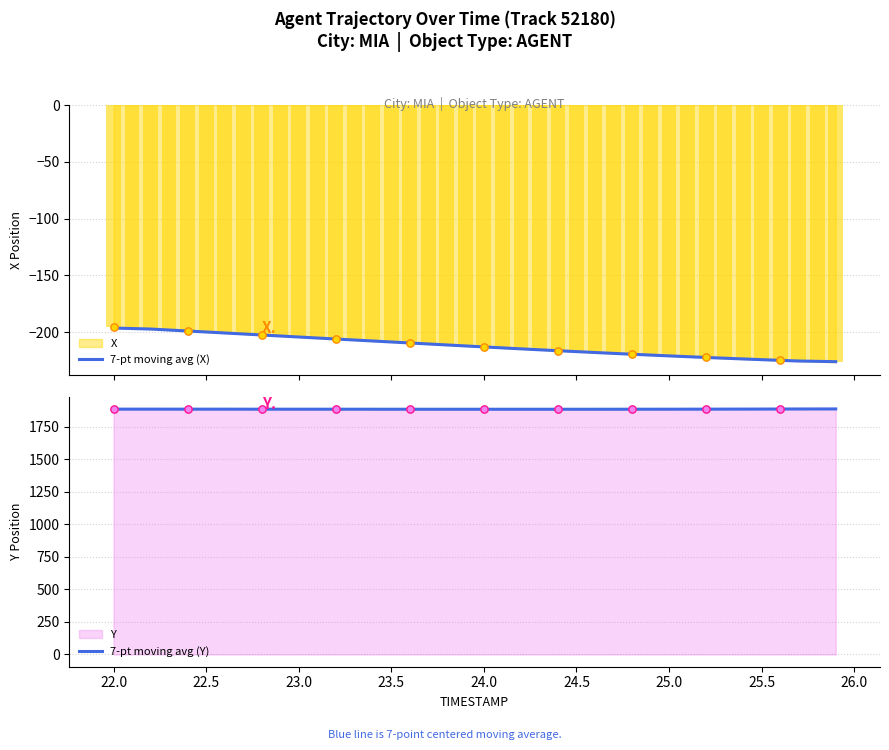

Is the value of 7-pt moving avg (X) at 23.0 greater than the value of 7-pt moving avg (Y) at 28?

No